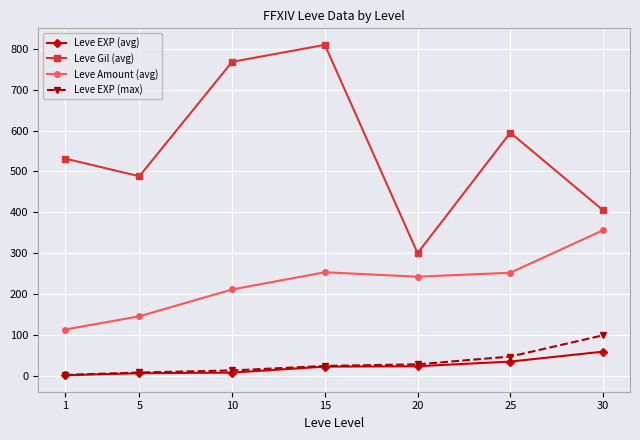

At 25, list the series in order from smallest to largest.

Leve EXP (avg), Leve EXP (max), Leve Amount (avg), Leve Gil (avg)